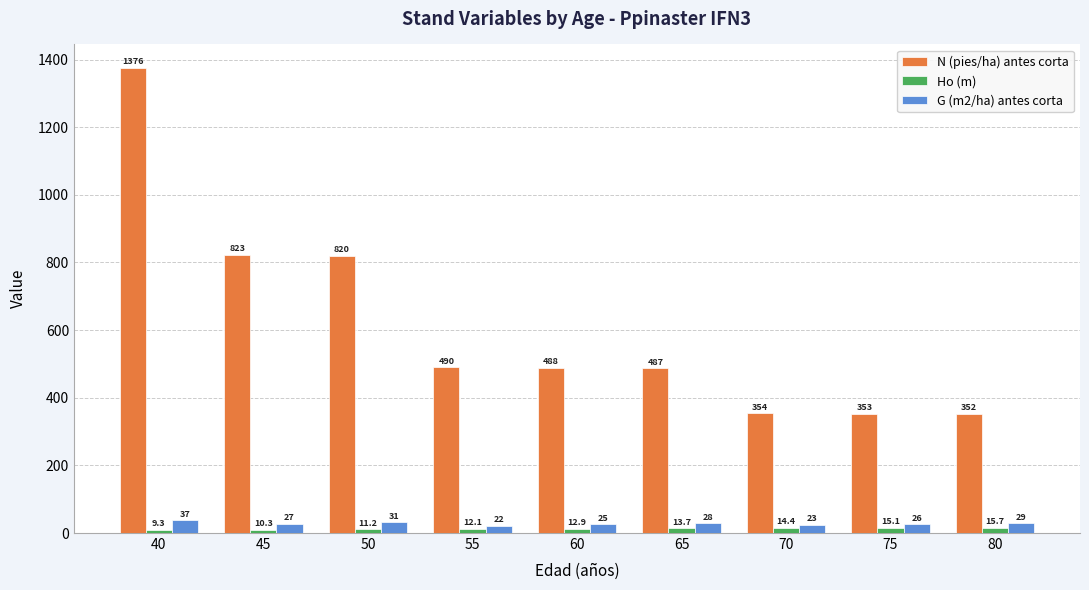

At which label is N (pies/ha) antes corta closest to 863?

45